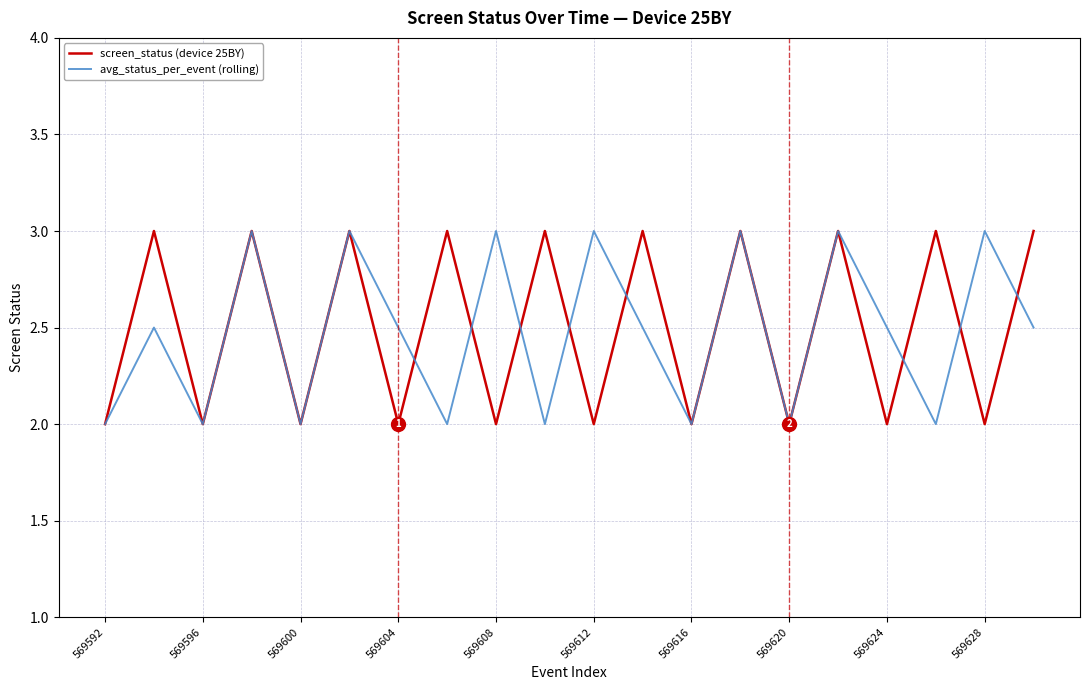

What is the maximum value shown in the chart?

3.0